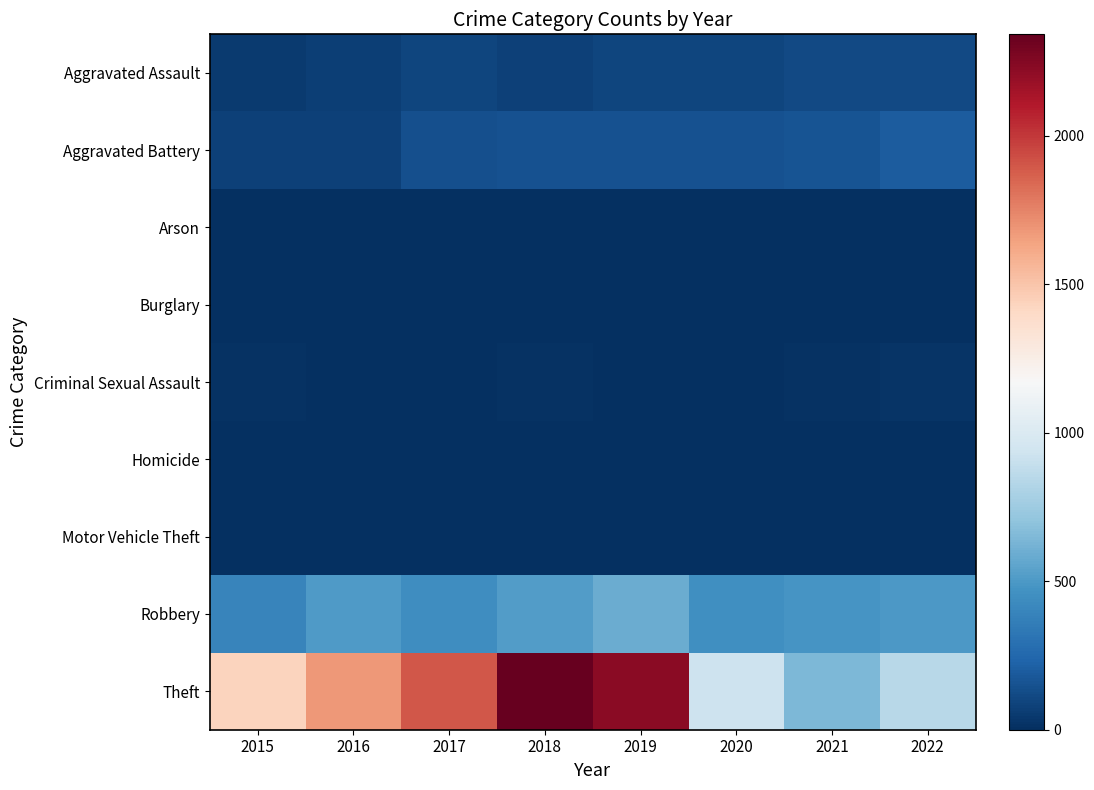

How many series are shown in this chart?

9